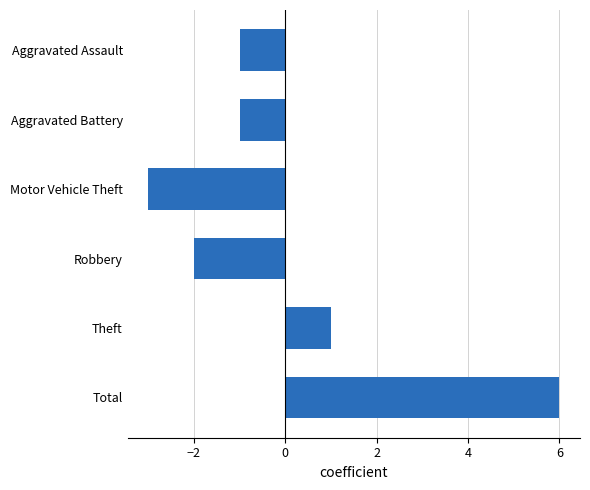

Count the number of data series in this chart.

1